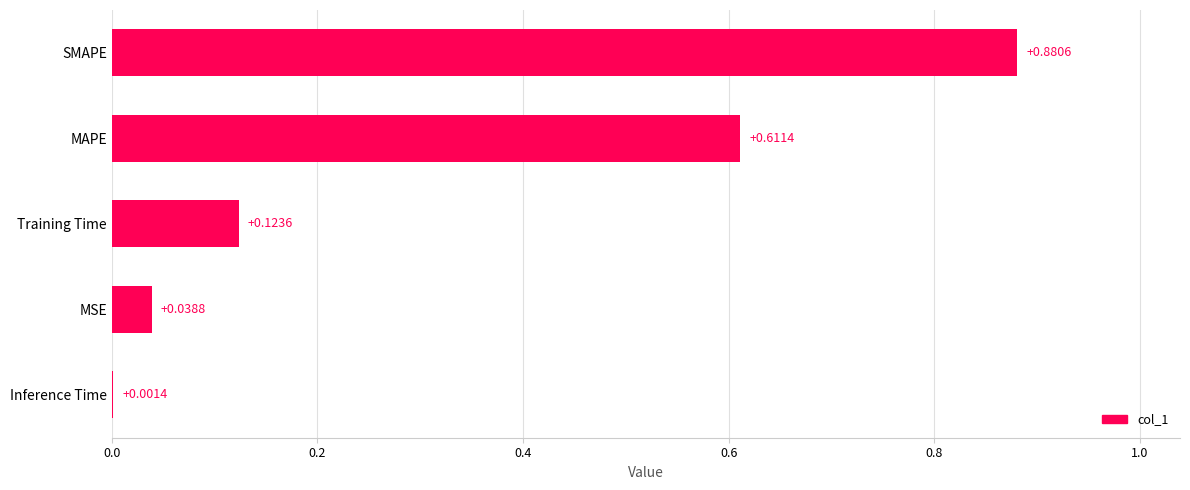

Which has a higher value, Training Time or Inference Time?

Training Time